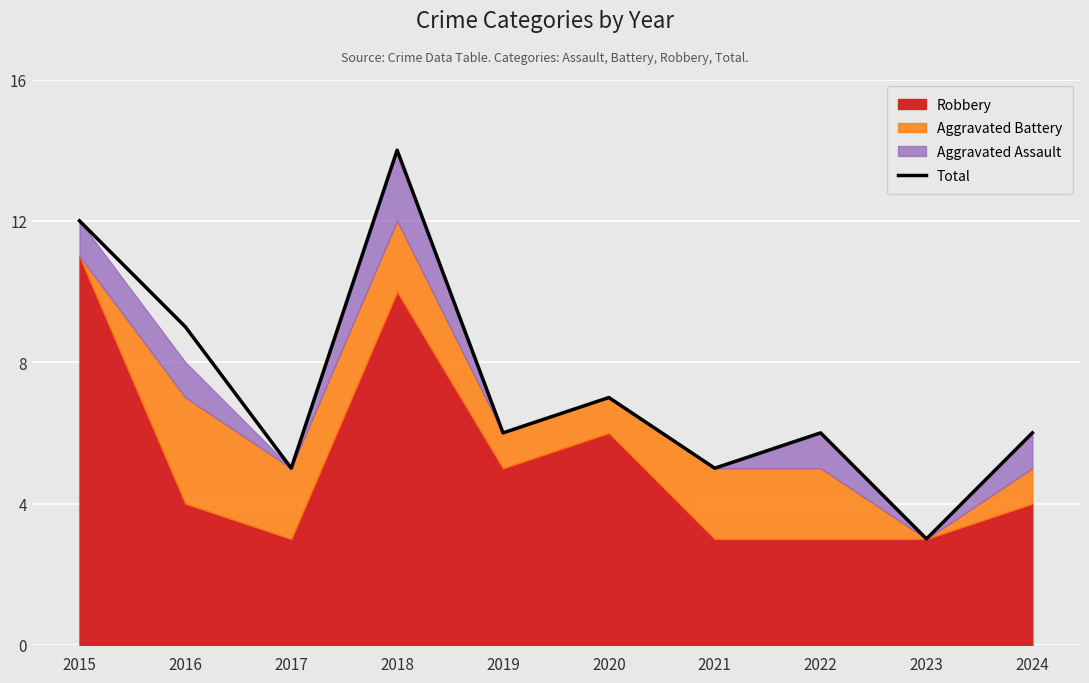

How many points are higher than both their immediate neighbors (excluding endpoints)?

3